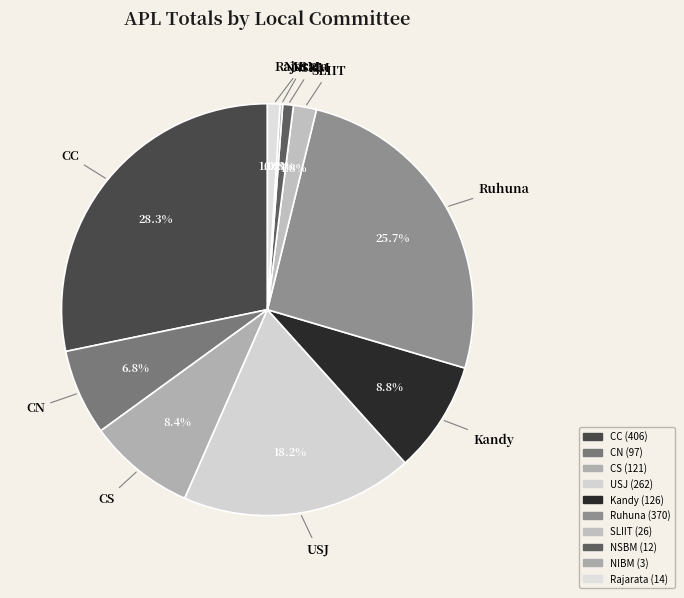

Which has a higher value, SLIIT or CS?

CS